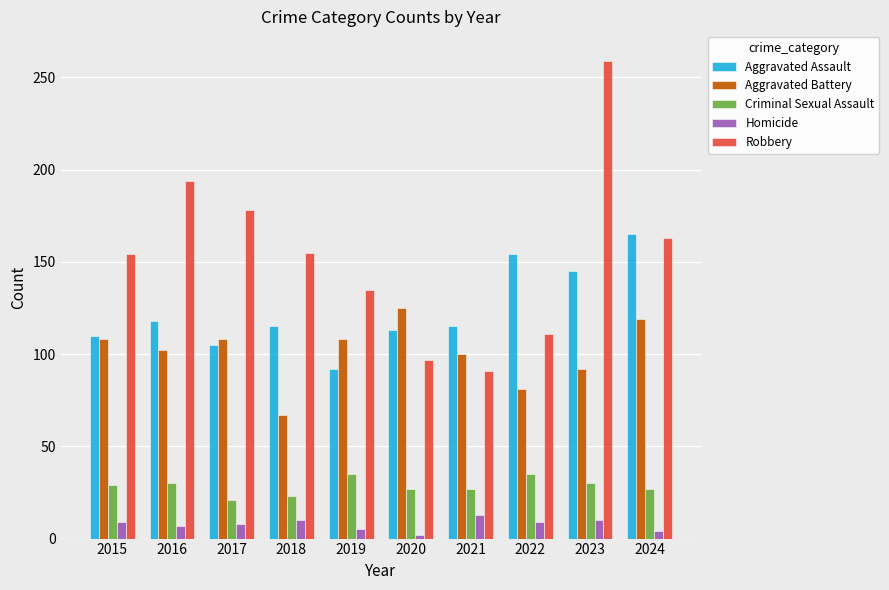

Rank the series at 2020 from highest to lowest value.

Aggravated Battery, Aggravated Assault, Robbery, Criminal Sexual Assault, Homicide